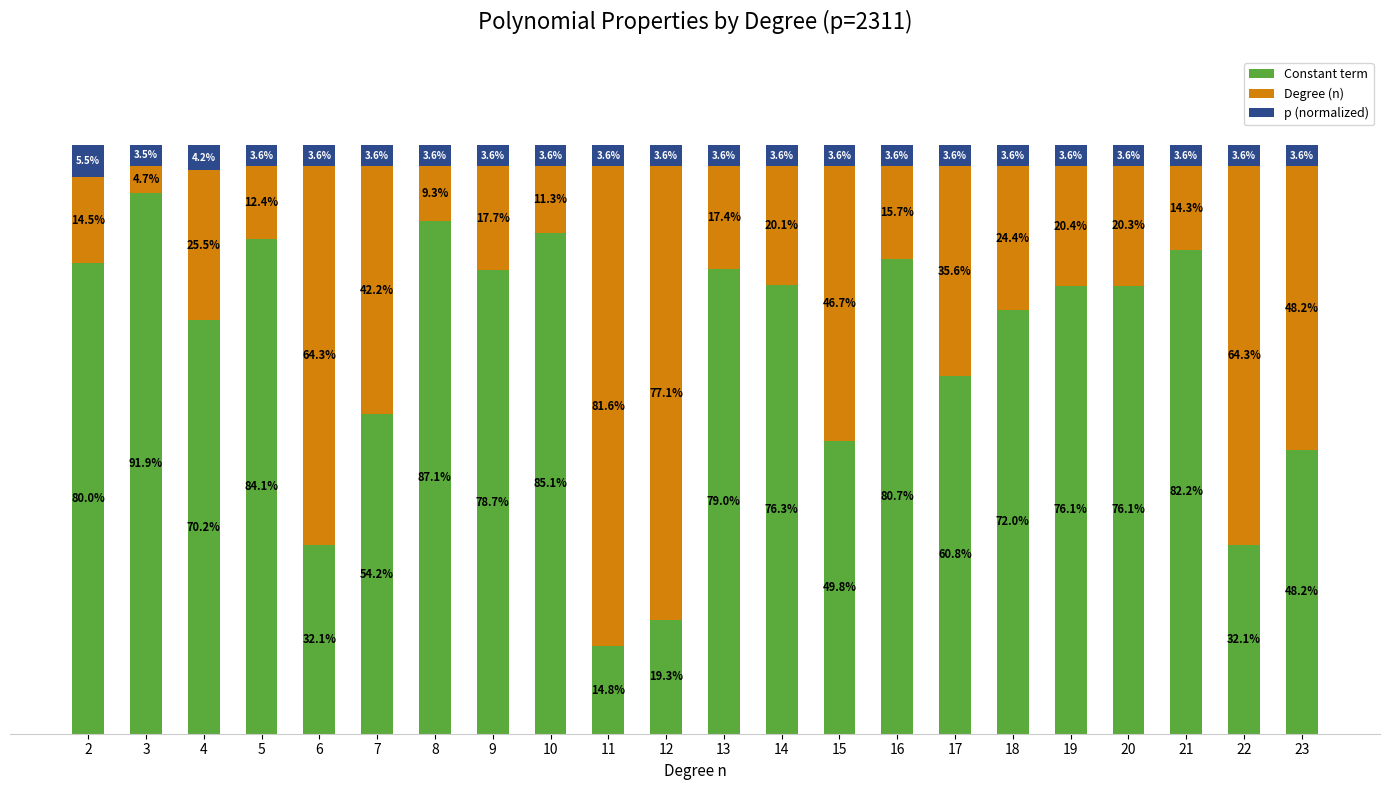

What are all the series names shown in the legend?

Constant term, Degree (n), p (normalized)